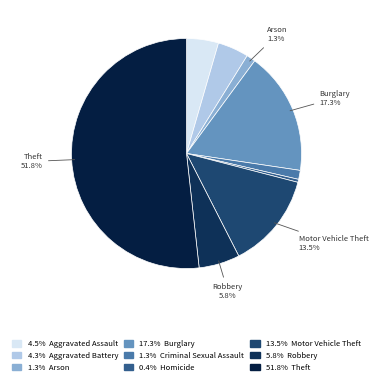

Does any single category account for the majority?

Yes